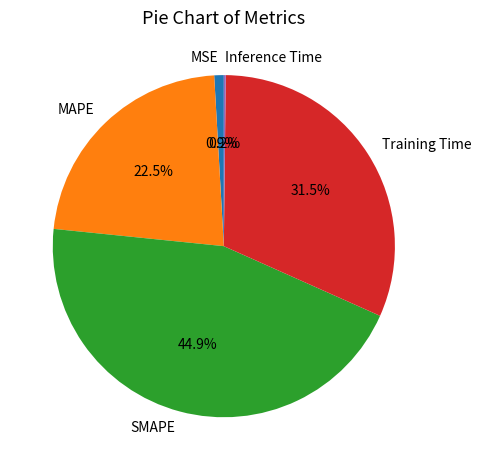

Do Training Time and MSE together represent more than half of the pie?

No